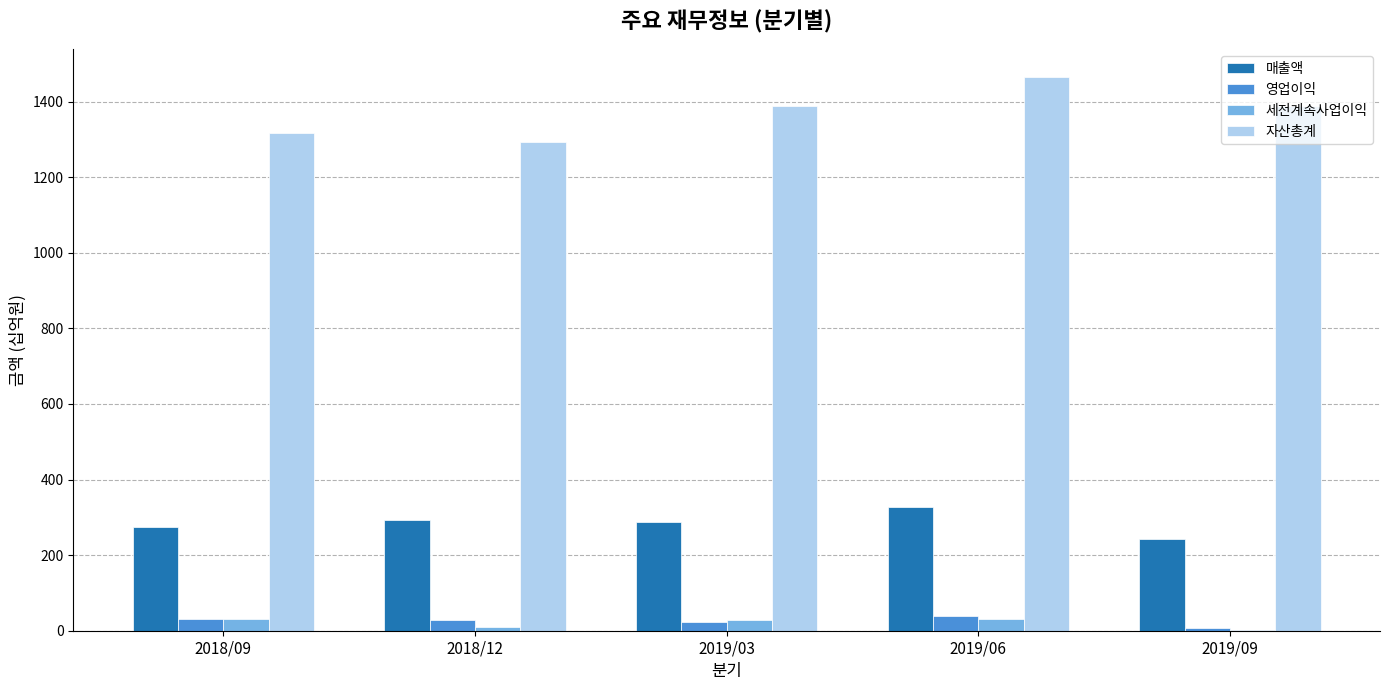

Is it true that 매출액 equals 332 at 2019/09?

False